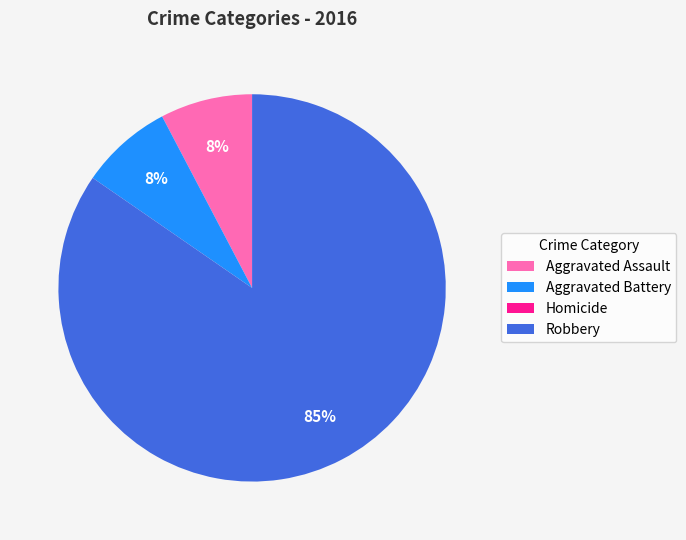

Does Robbery account for over 50% of the chart?

Yes